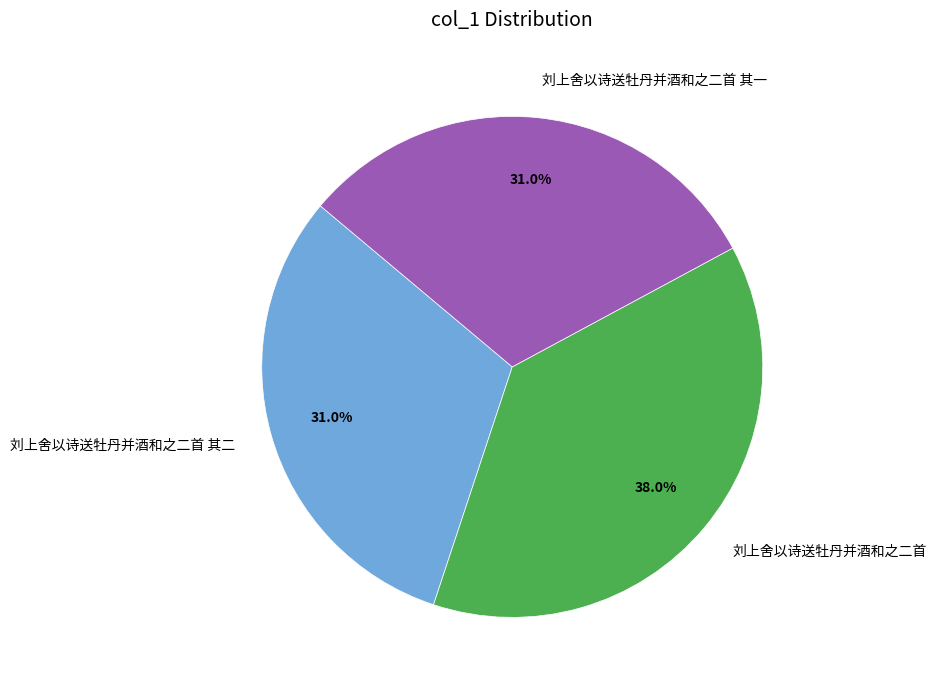

Is 刘上舍以诗送牡丹并酒和之二首 其一 the majority of the pie?

No